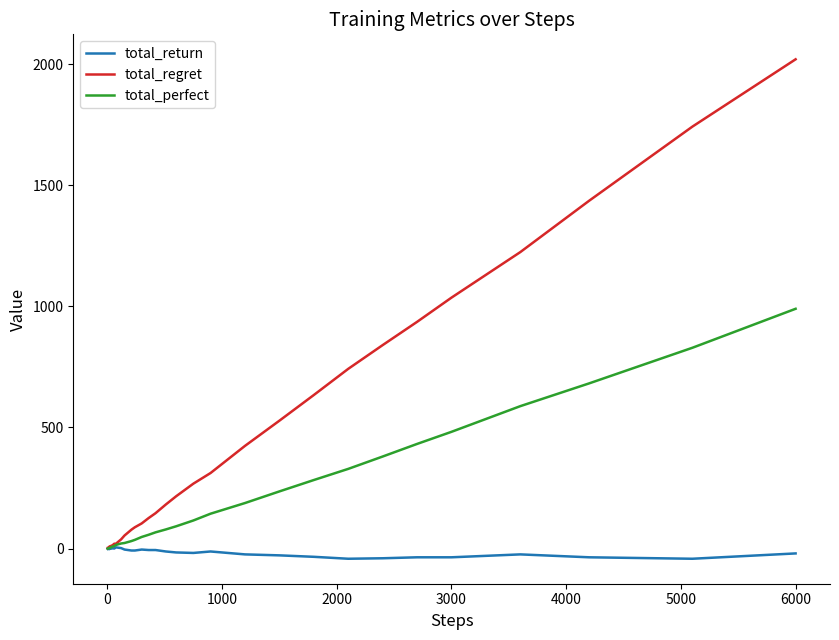

Which series has the largest total across all categories?

total_regret